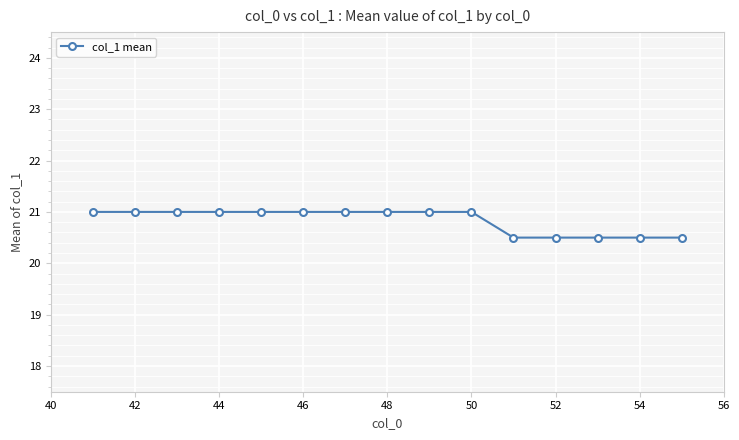

Reading left to right, transcribe all the data shown in this chart.

21.0	21.0	21.0	21.0	21.0	21.0	21.0	21.0	21.0	21.0	20.5	20.5	20.5	20.5	20.5